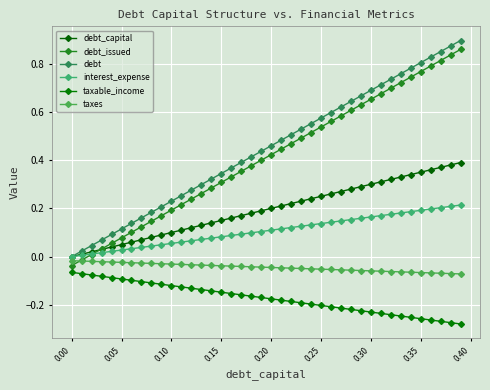

Count the number of data series in this chart.

6